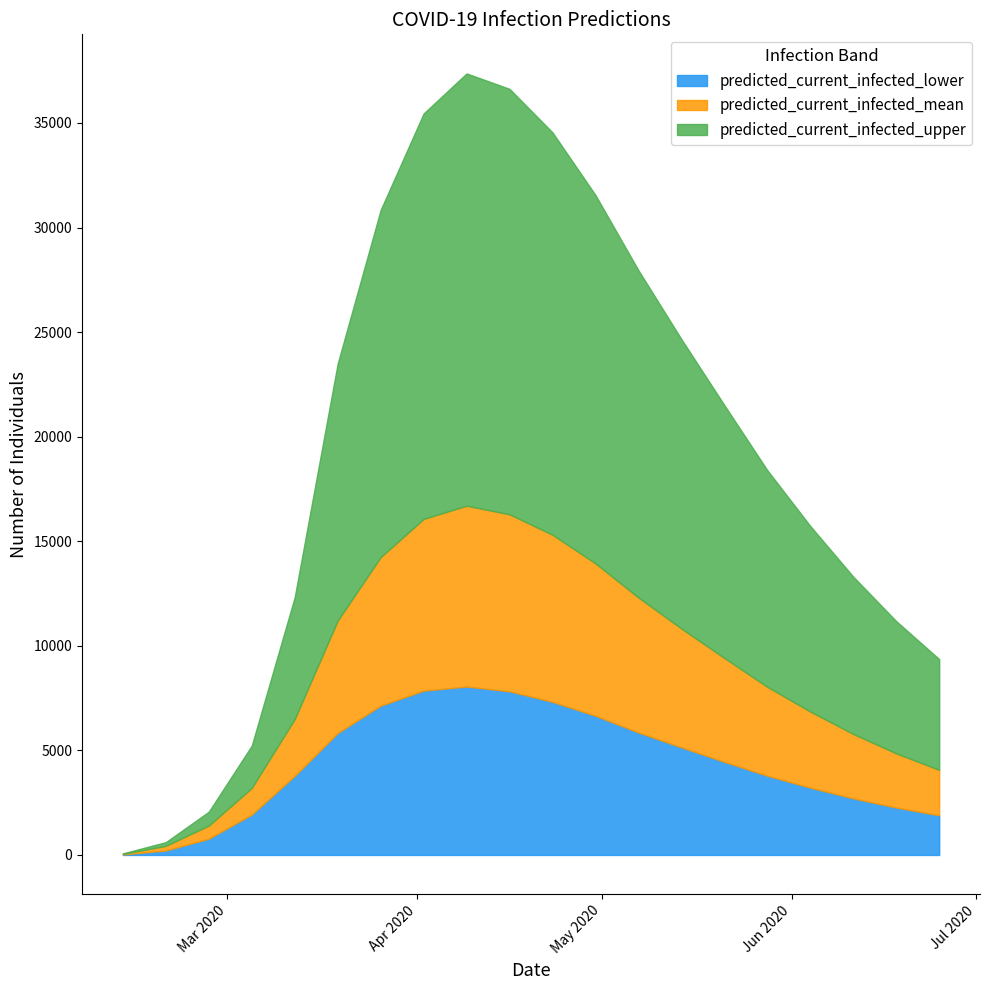

What are all the series names shown in the legend?

predicted_current_infected_lower, predicted_current_infected_mean, predicted_current_infected_upper